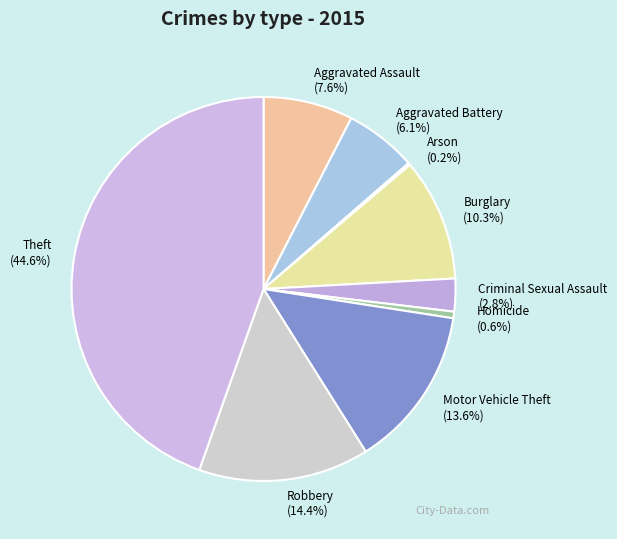

Combined, what portion of the pie is Burglary and Robbery?

24.7%